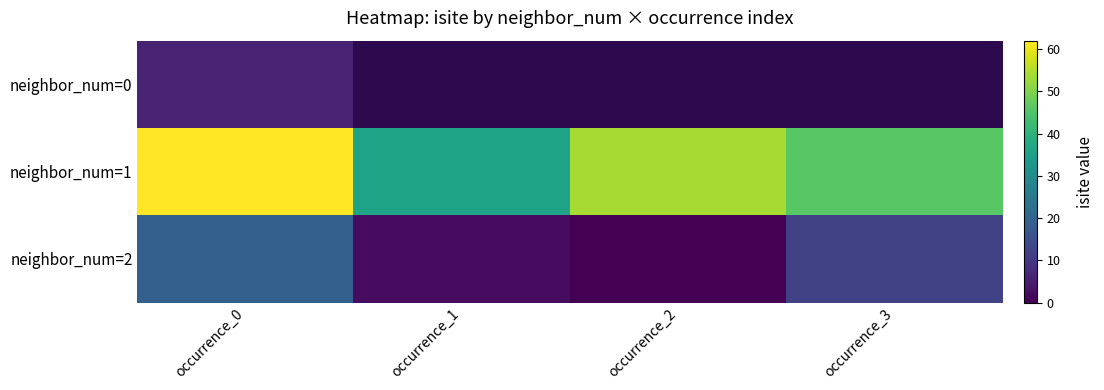

At how many categories does at least one series exceed 13?

4